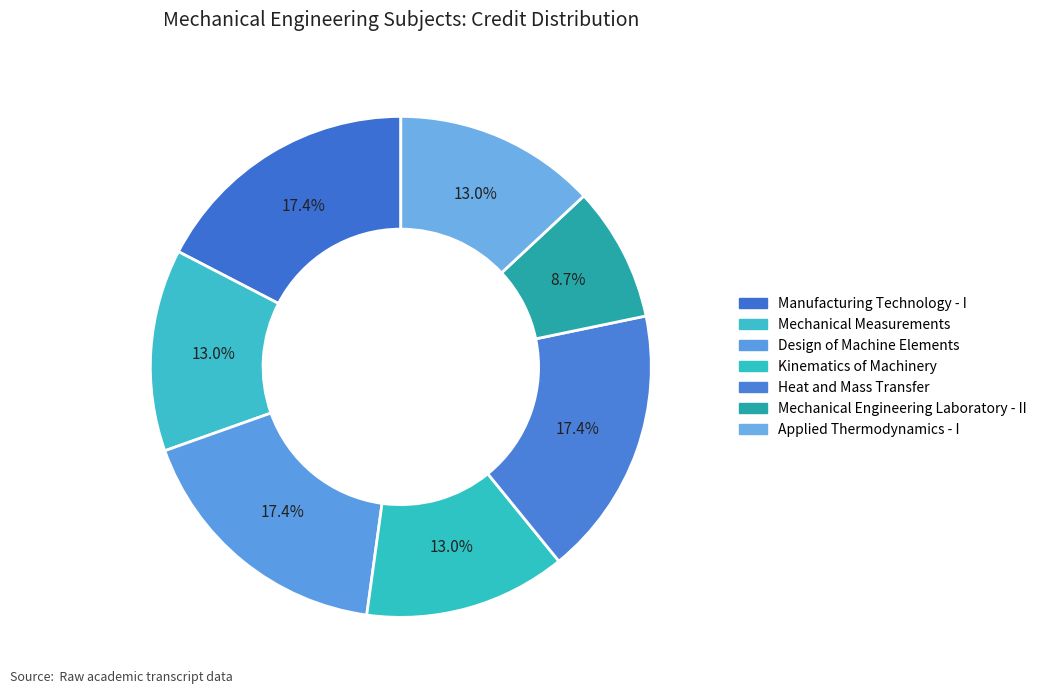

To the nearest percent, what percentage of the pie is Kinematics of Machinery?

13%